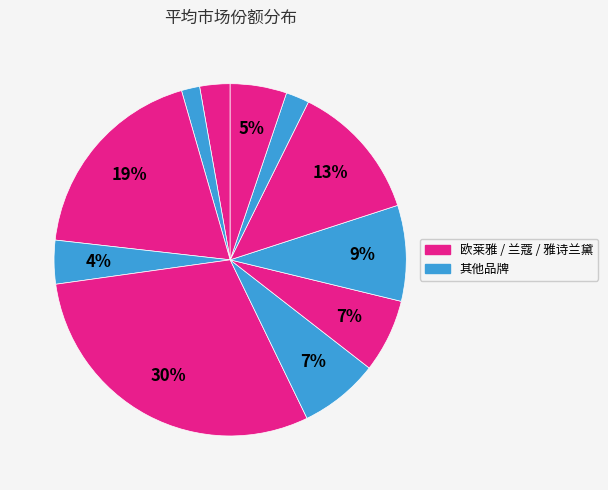

How many slices are in this pie chart?

11